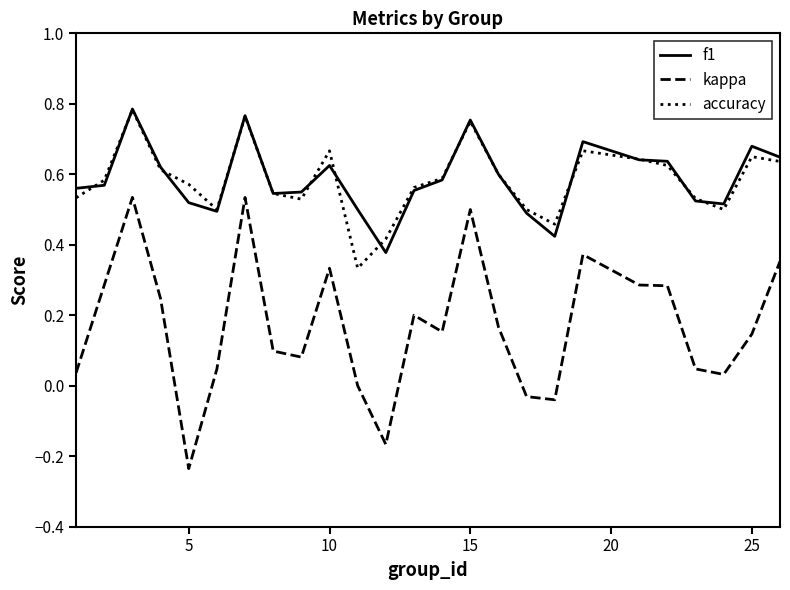

True or false: kappa and accuracy cross at least once.

False